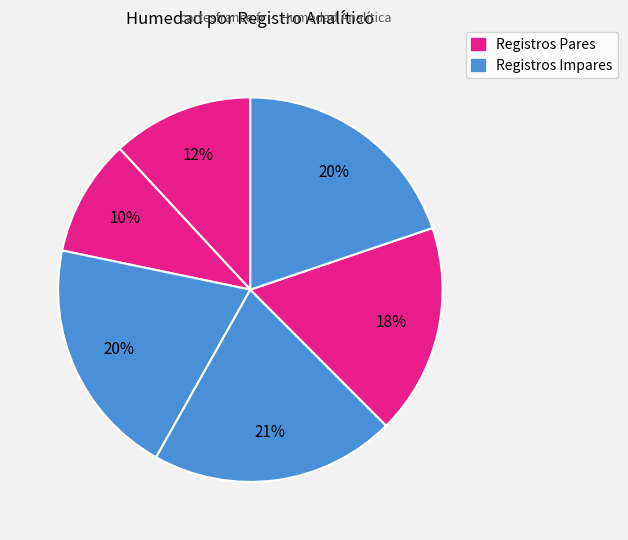

How many segments does this pie chart have?

6